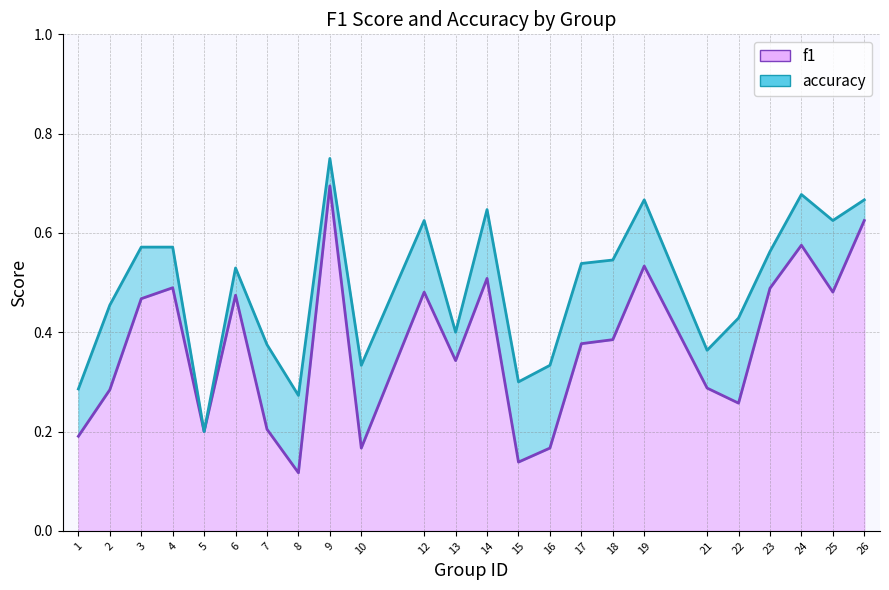

Which category has the highest value across all series?

9